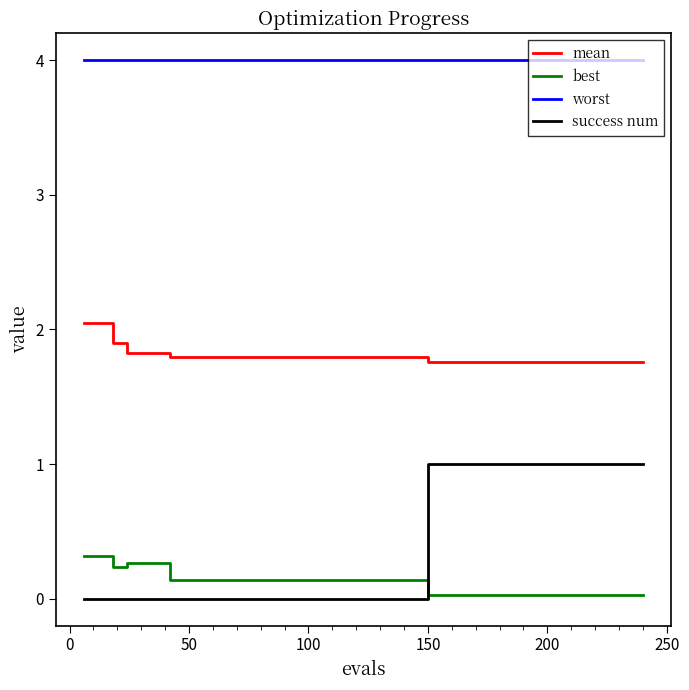

Does the chart display data point markers on the line(s)?

No